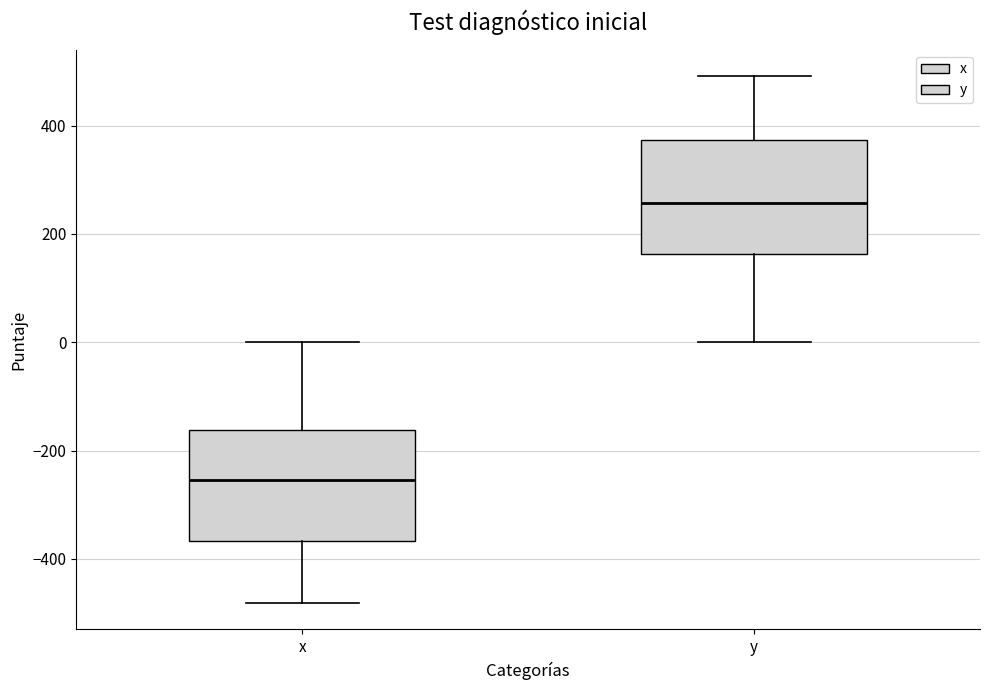

Reading left to right, transcribe this box plot: for each box, give where its median line is, the range the box spans, and where its two whiskers end, as read against the y-axis. The values are not printed on the chart, so give them approximately, as read against the axis.

x: median -260, box -360 to -160, whiskers -480 to 0
y: median 260, box 160 to 380, whiskers 0 to 500